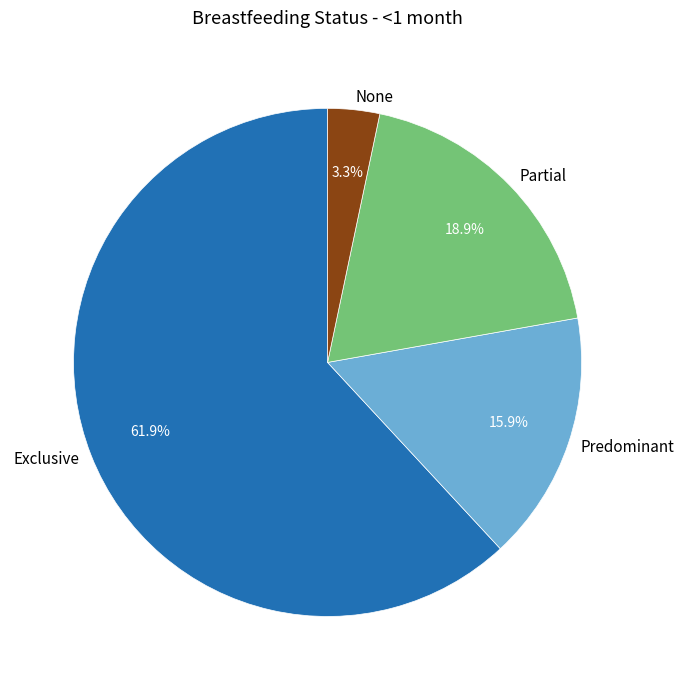

How many slices are in this pie chart?

4